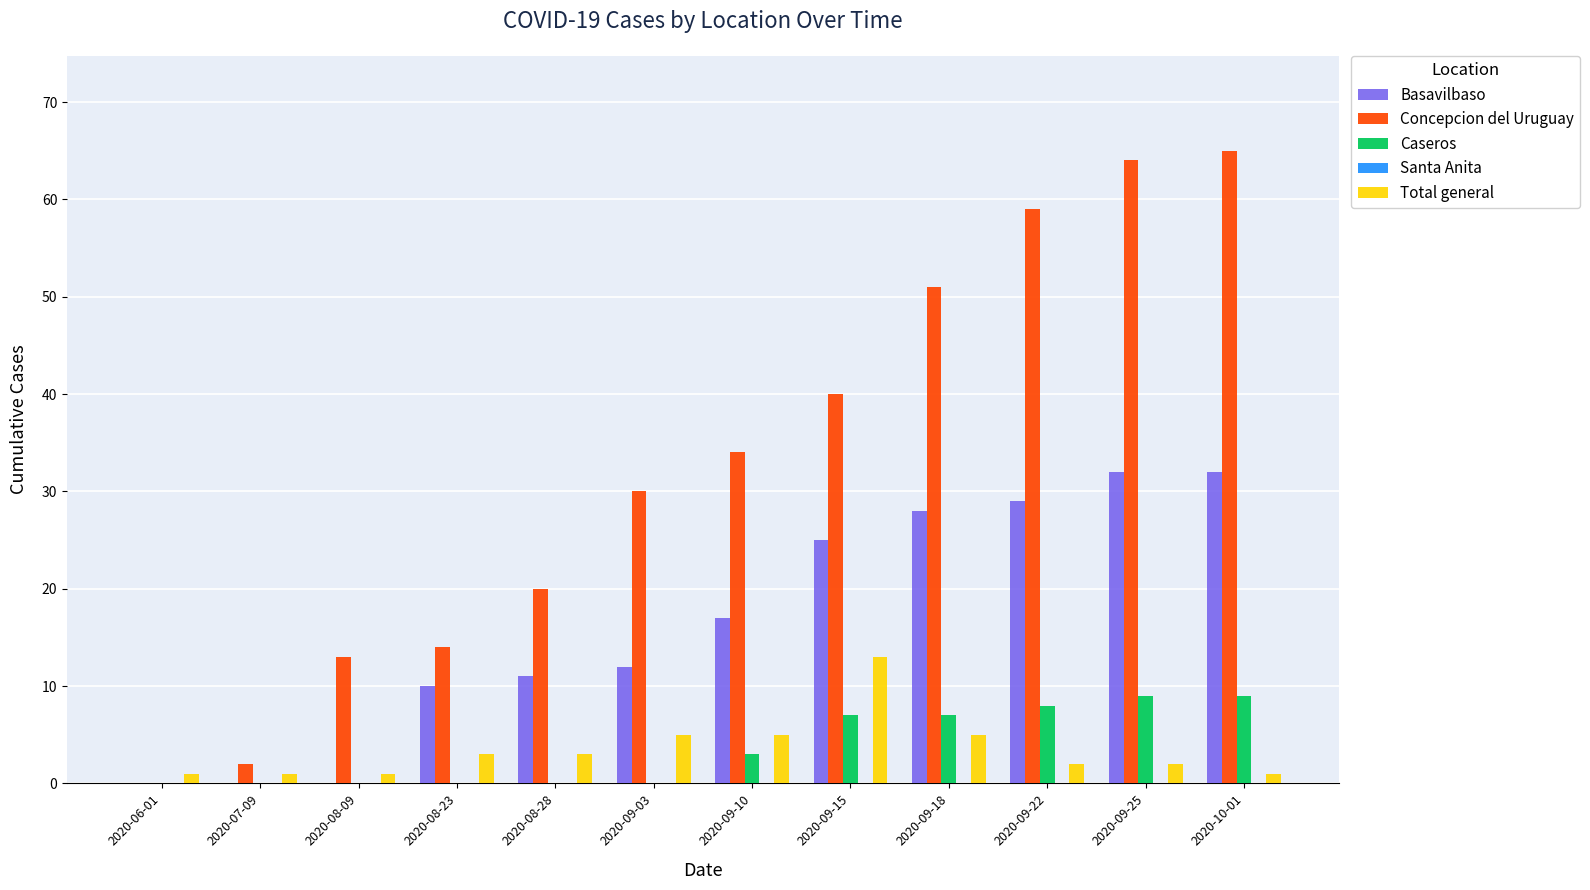

Is it true that Concepcion del Uruguay equals 51 at 2020-09-18?

True